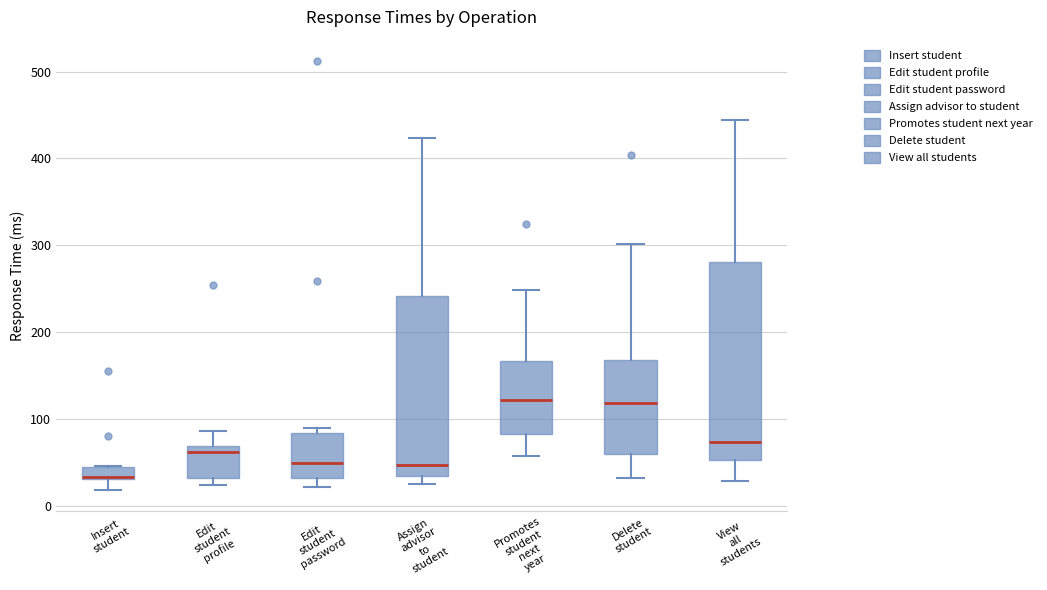

Where is the upper edge of the box for Promotes student next year on the y-axis? The values are not printed on the chart, so give them approximately, as read against the axis.

170